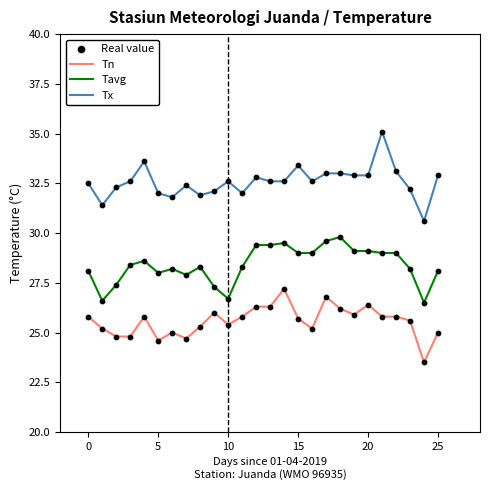

Which series has the largest total across all categories?

Tx